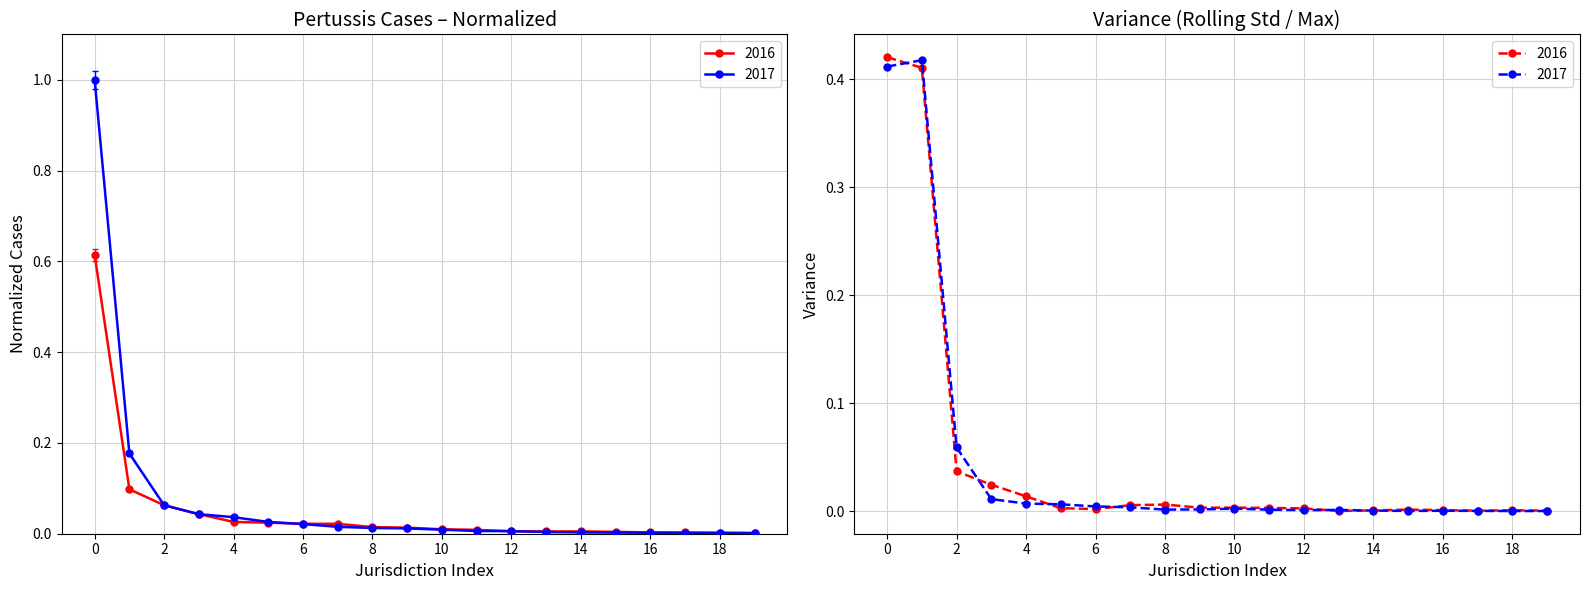

How many lines are shown in the chart?

2